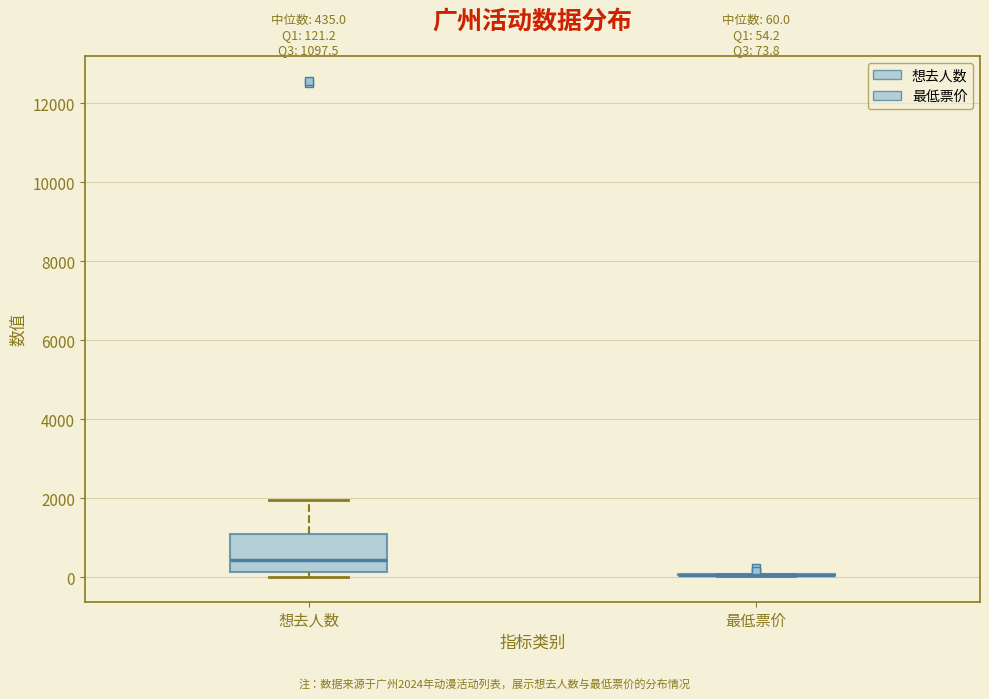

Comparing the boxes themselves (not the whiskers), which one is the tallest?

想去人数